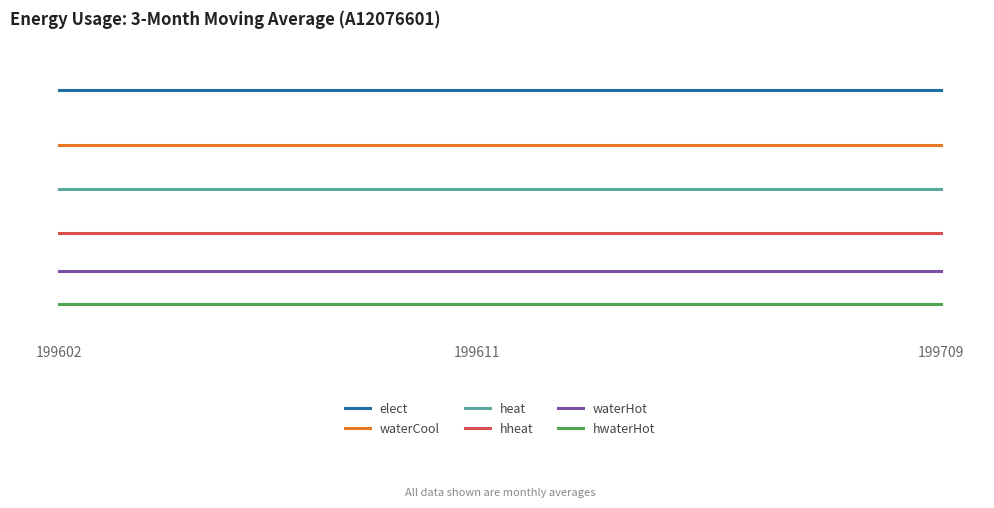

True or false: hheat and hwaterHot intersect in this chart.

False